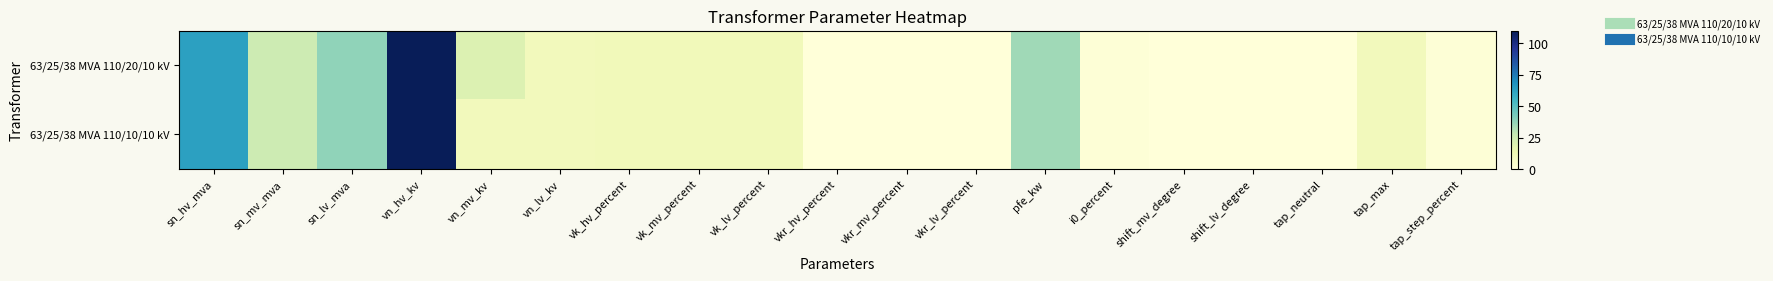

At how many categories does at least one series exceed 19?

6